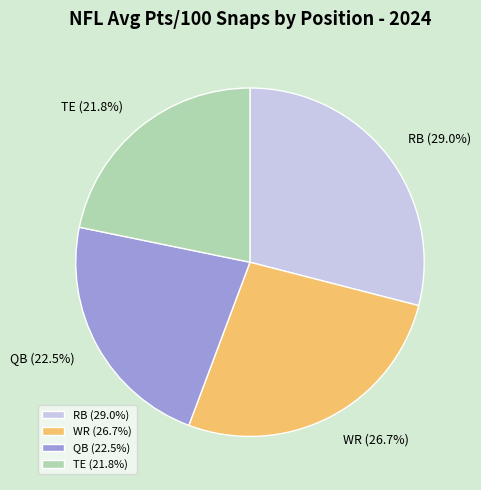

How many segments does this pie chart have?

4